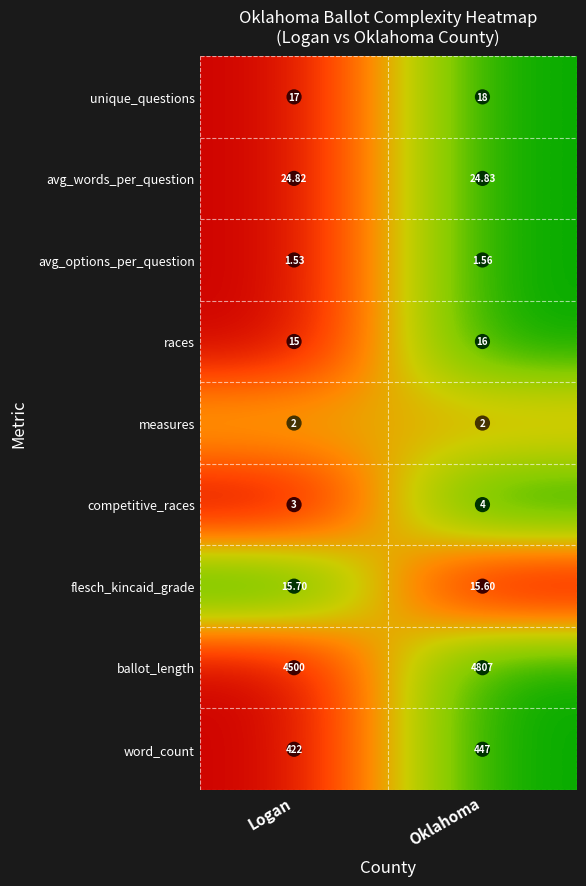

Rank the series at Logan from lowest to highest value.

avg_options_per_question, measures, competitive_races, races, flesch_kincaid_grade, unique_questions, avg_words_per_question, word_count, ballot_length